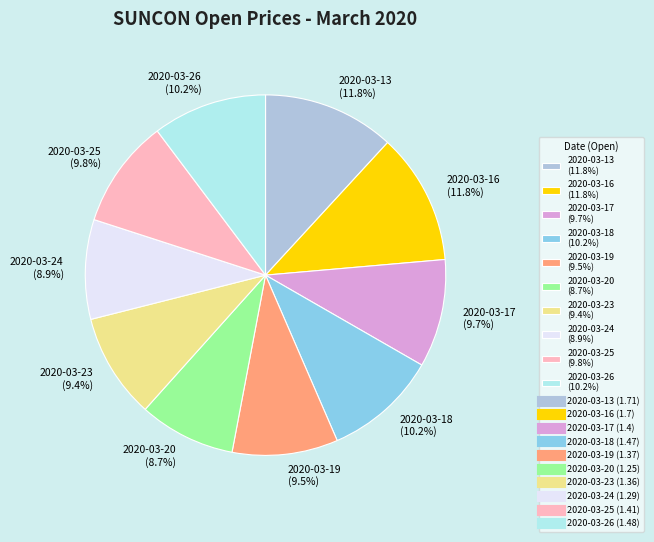

Count the number of slices in the pie.

10